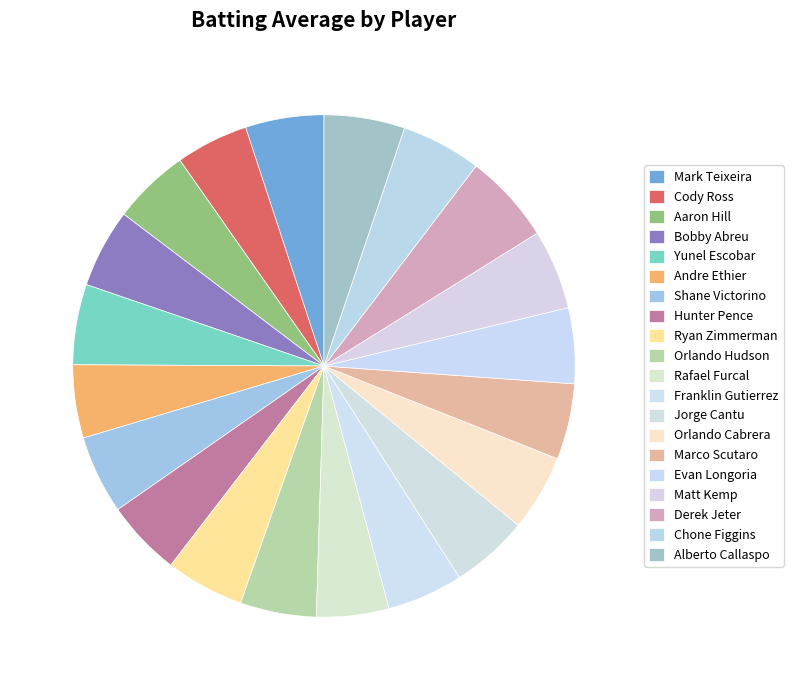

Which category has the smallest portion of the pie?

Rafael Furcal